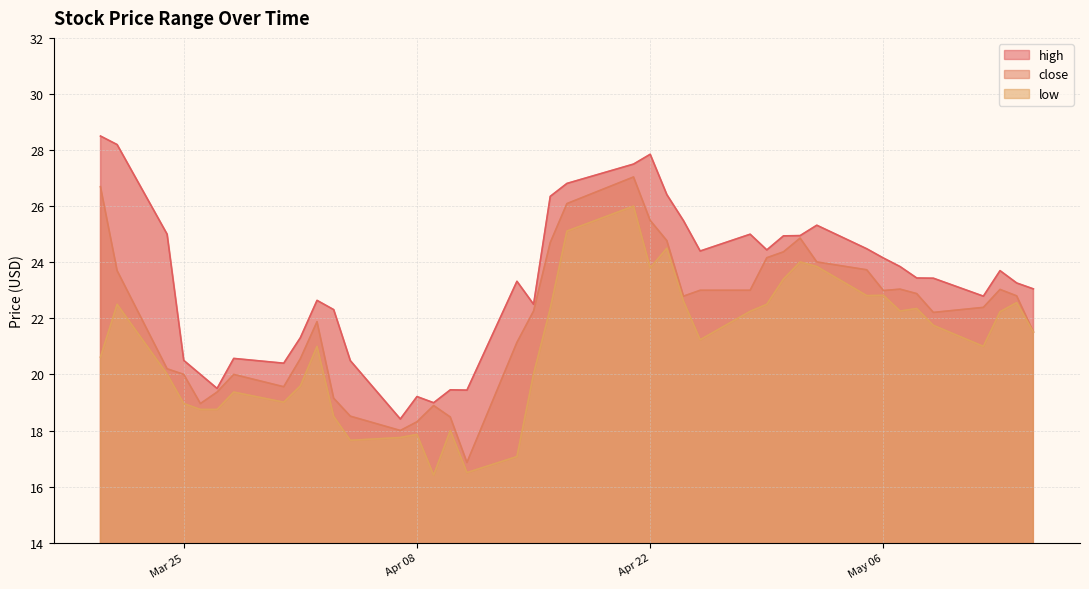

How many interior local valleys does the close series have?

7